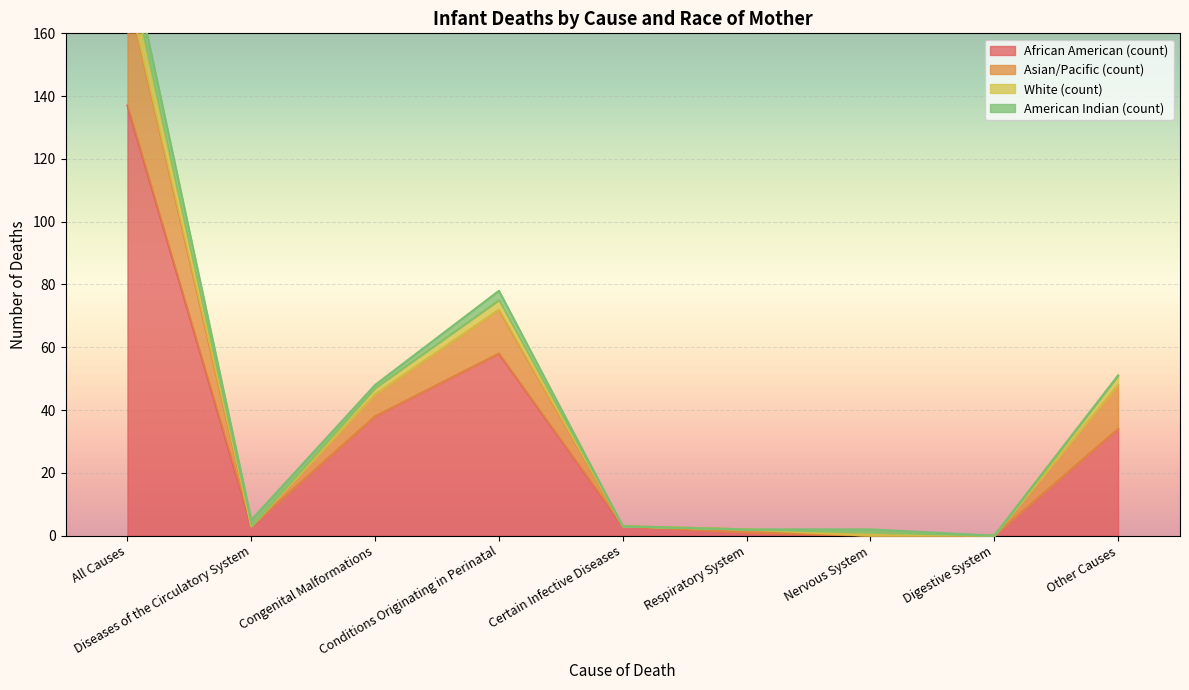

What is the label of the 3rd point from the left?

Congenital Malformations